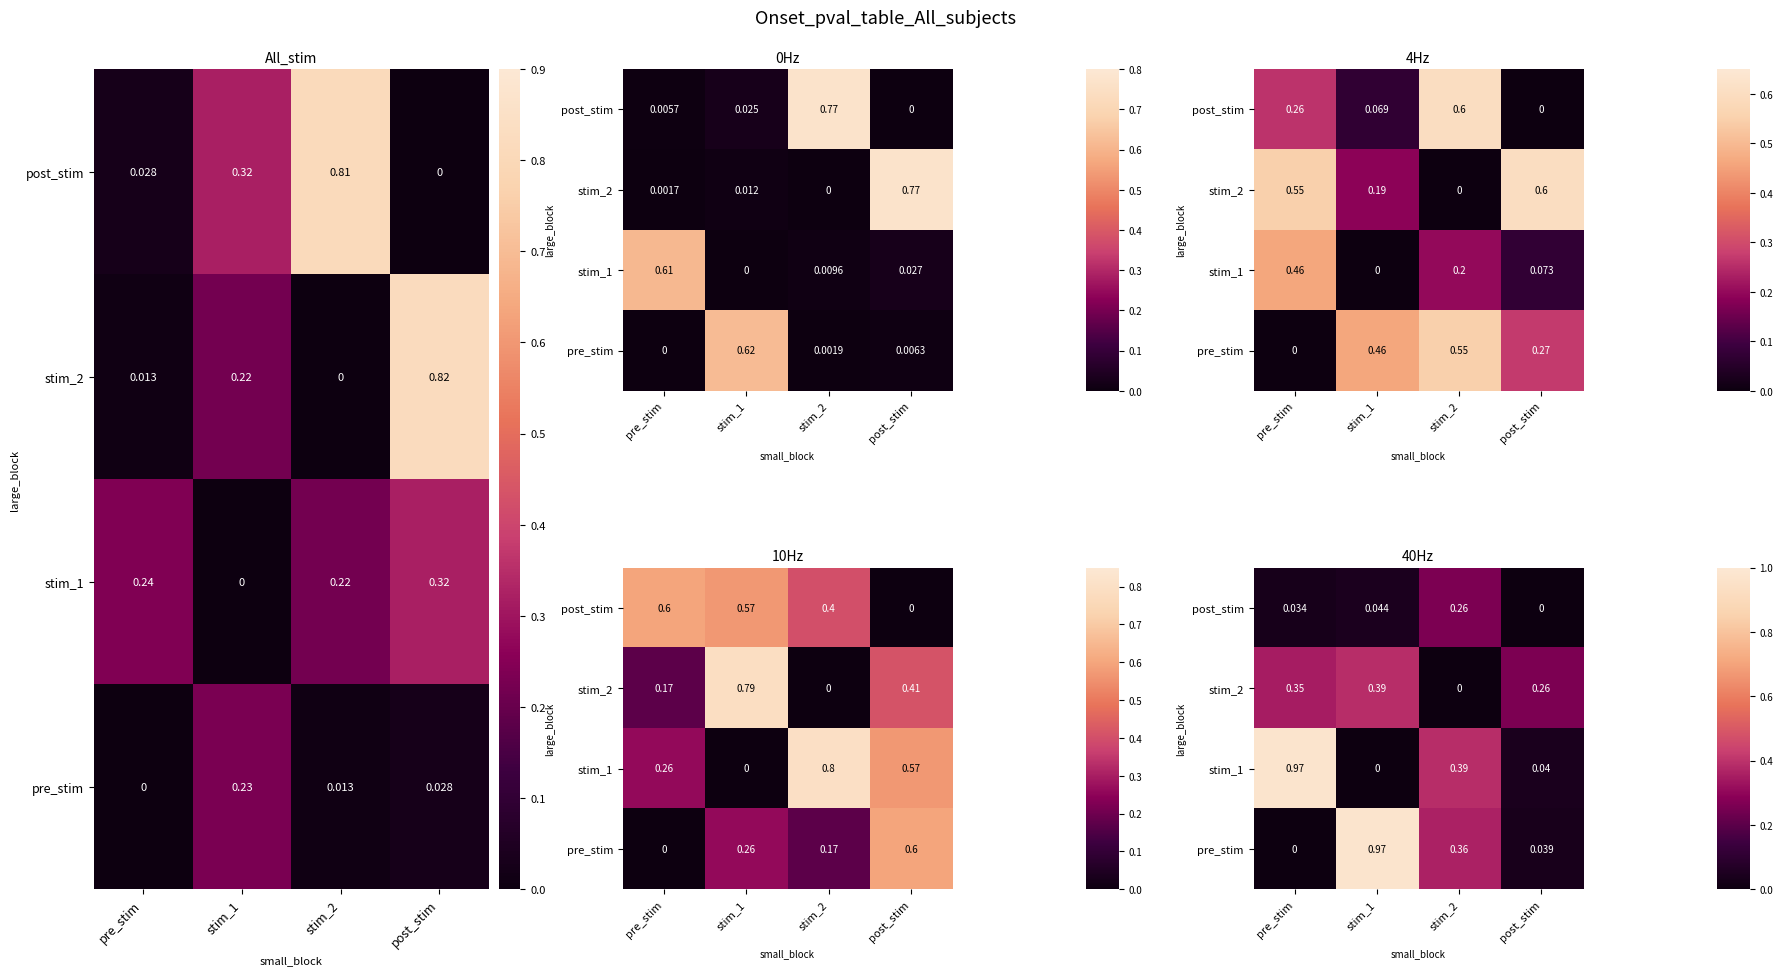

Count the number of categories in the chart.

4